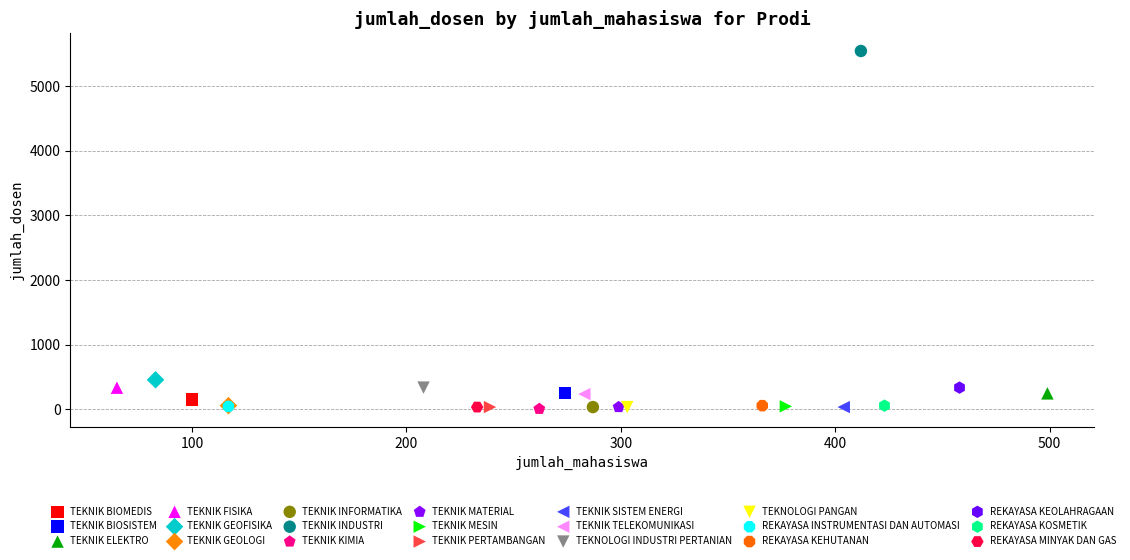

Which series reaches the maximum Y coordinate?

TEKNIK INDUSTRI